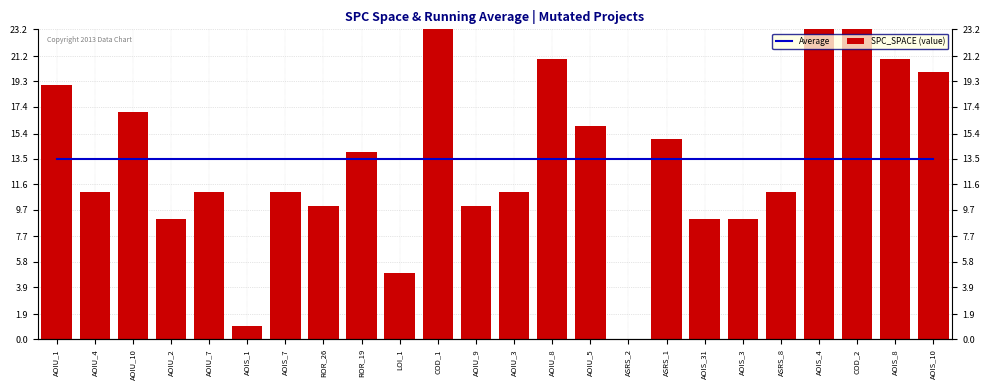

What is the greatest value displayed?

38.0